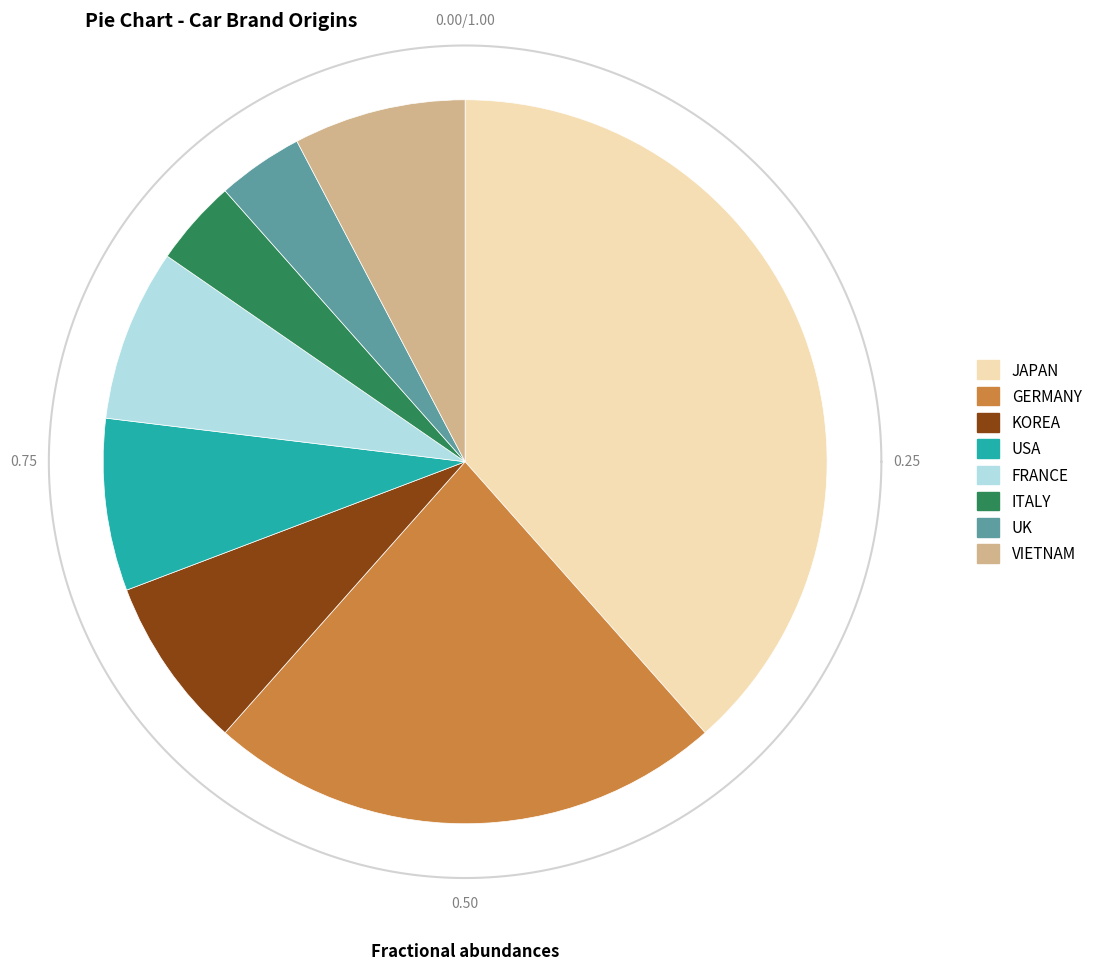

Which has a higher value, USA or VIETNAM?

VIETNAM